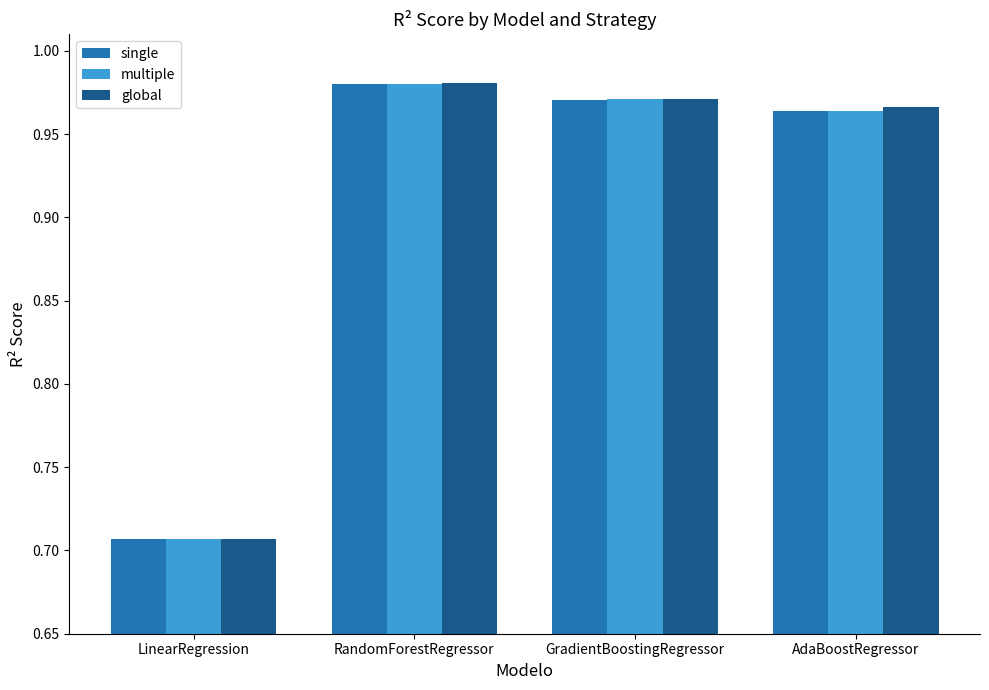

How many bars are there in total?

12